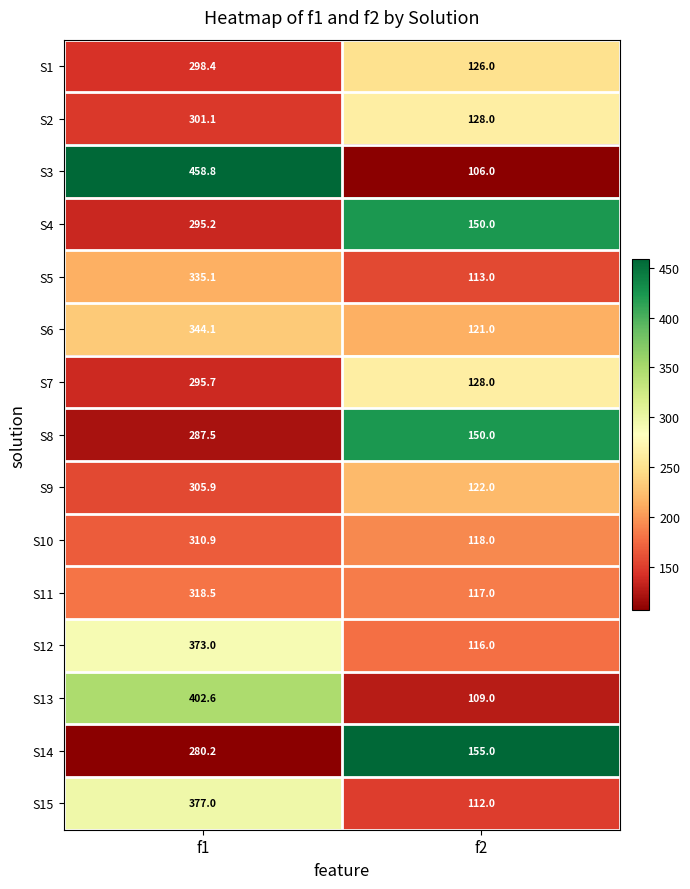

List the series in order of their peak value, lowest first.

S14, S8, S4, S7, S1, S2, S9, S10, S11, S5, S6, S12, S15, S13, S3